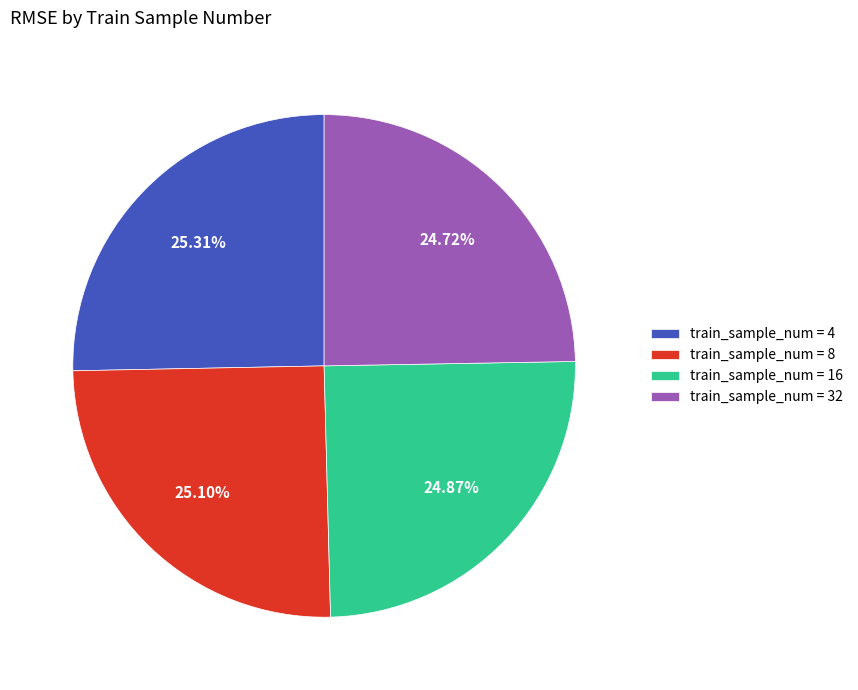

How many segments does this pie chart have?

4